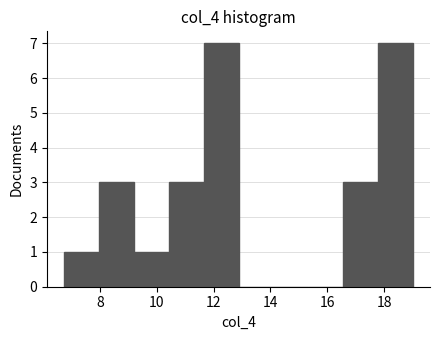

Reading left to right, transcribe this chart: for each bar, give the range it covers on the x-axis and its height. Neither the bar edges nor the heights are printed on the chart, so give them approximately, as read against the axes.

6.8 to 8.0: 1
8.0 to 9.2: 3
9.2 to 10.4: 1
10.4 to 11.6: 3
11.6 to 12.8: 7
12.8 to 14.2: 0
14.2 to 15.4: 0
15.4 to 16.6: 0
16.6 to 17.8: 3
17.8 to 19.0: 7